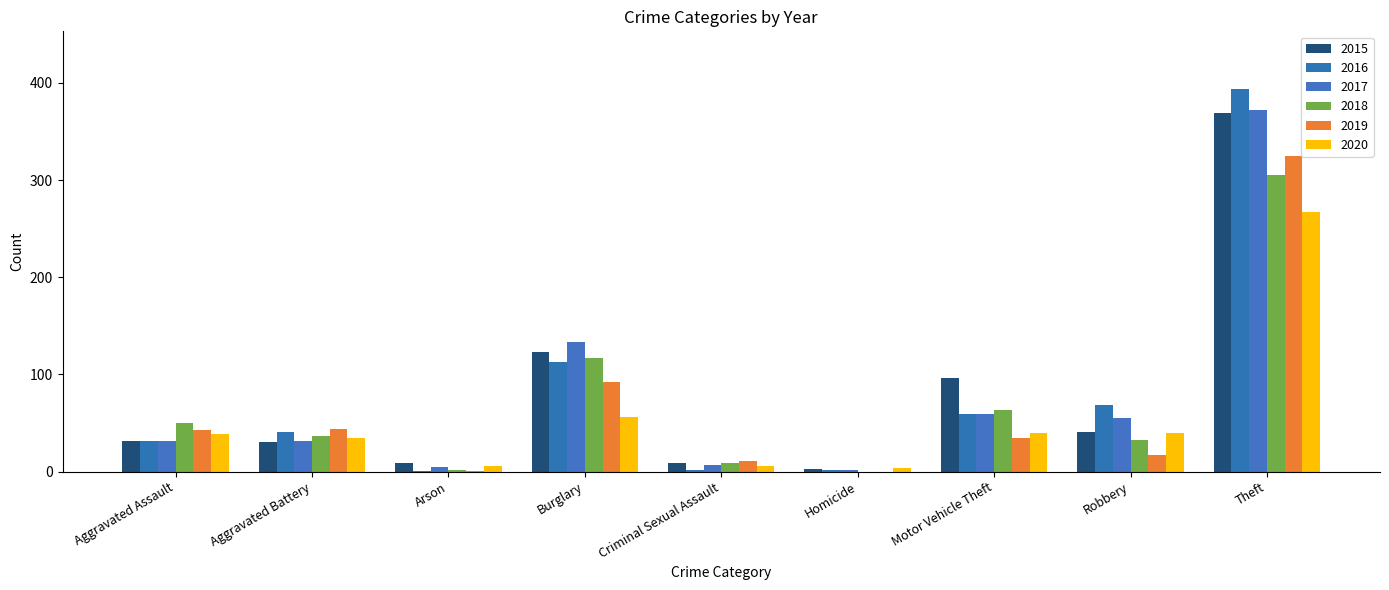

Which series has the widest spread of values?

2016